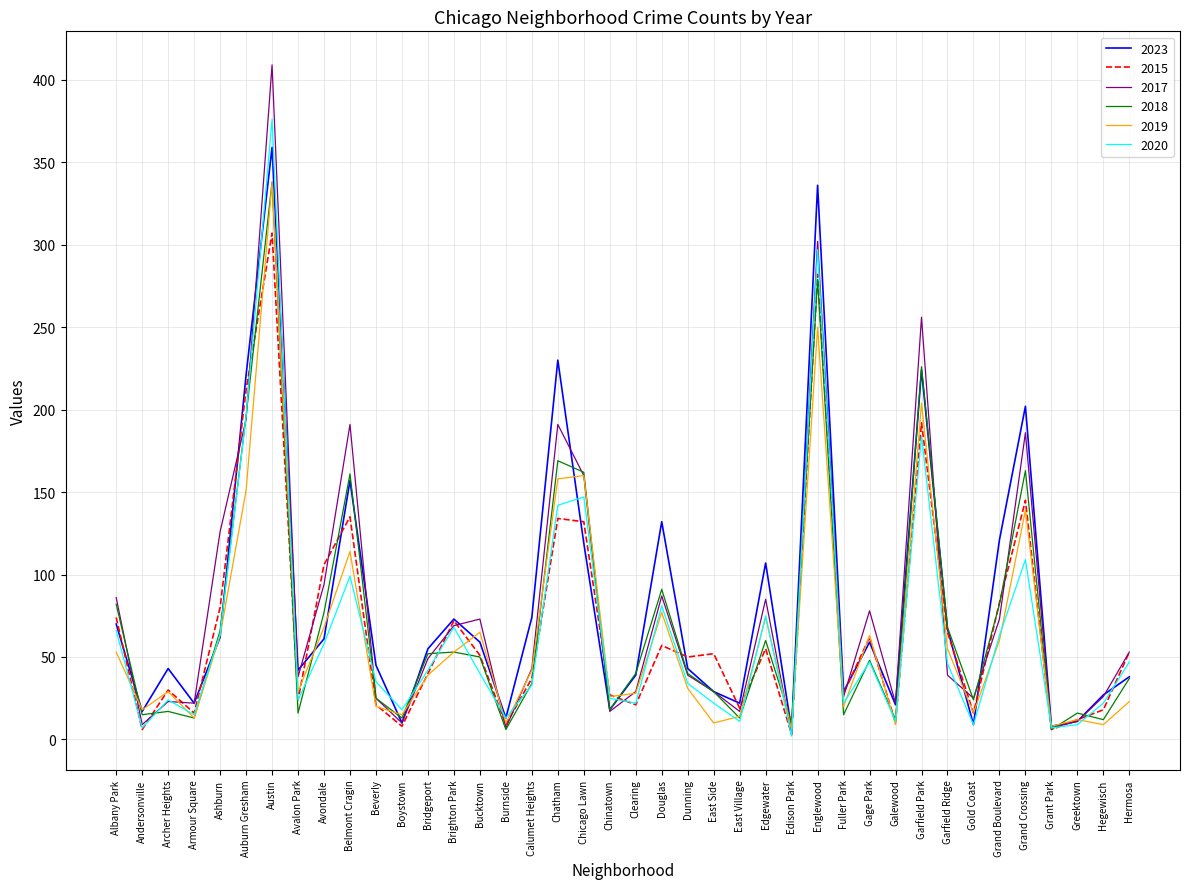

True or false: 2018 and 2020 intersect in this chart.

True